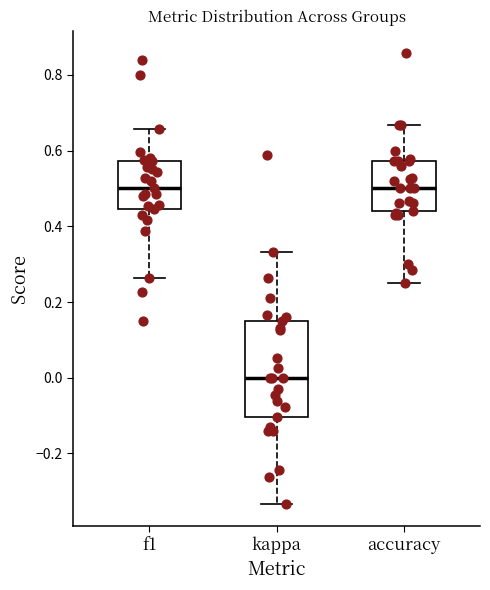

Reading left to right, read every box against the y-axis: the position of its median line, the range the box covers, and the ends of its whiskers. The values are not printed on the chart, so give them approximately, as read against the axis.

f1: median 0.50, box 0.44 to 0.58, whiskers 0.26 to 0.66
kappa: median 0.00, box -0.10 to 0.14, whiskers -0.34 to 0.34
accuracy: median 0.50, box 0.44 to 0.58, whiskers 0.26 to 0.66